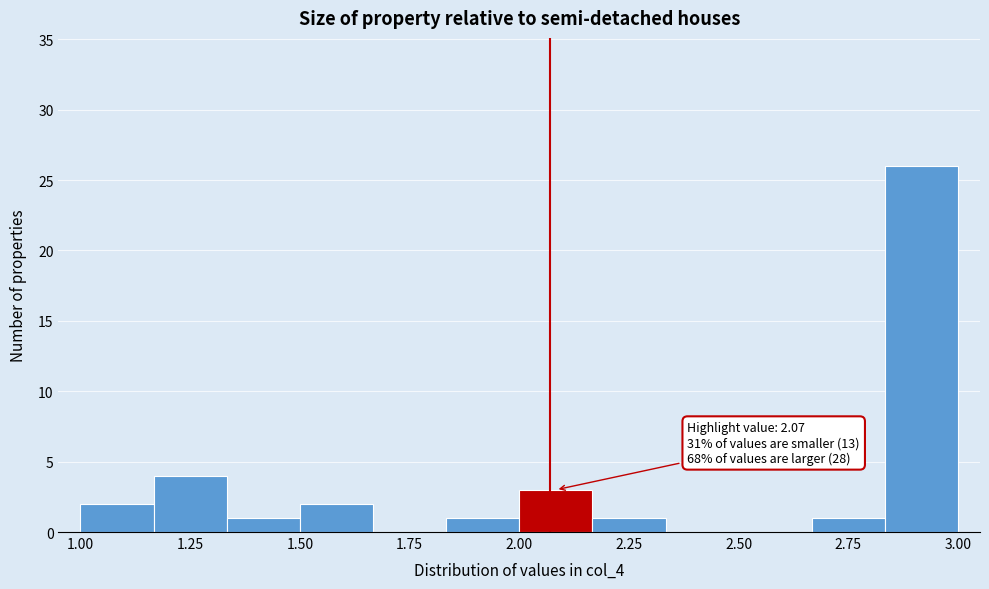

Read against the x-axis, roughly where is the centre of the tallest bar?

2.90